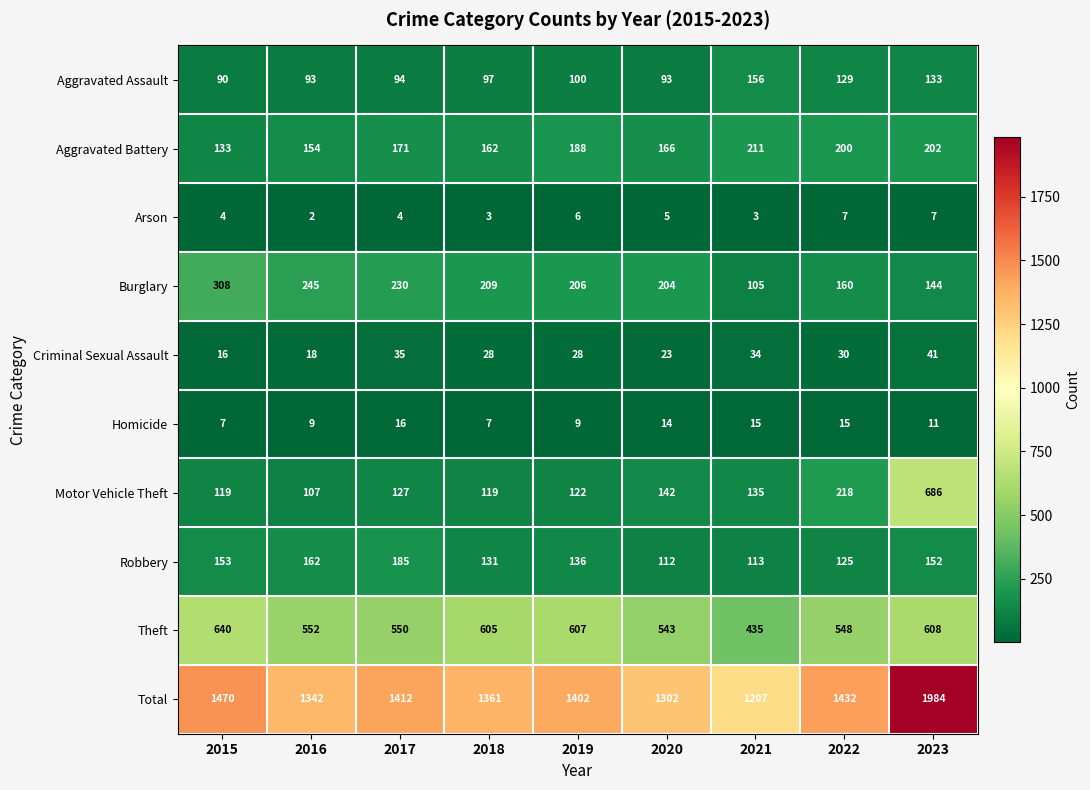

What is the smallest value displayed?

2